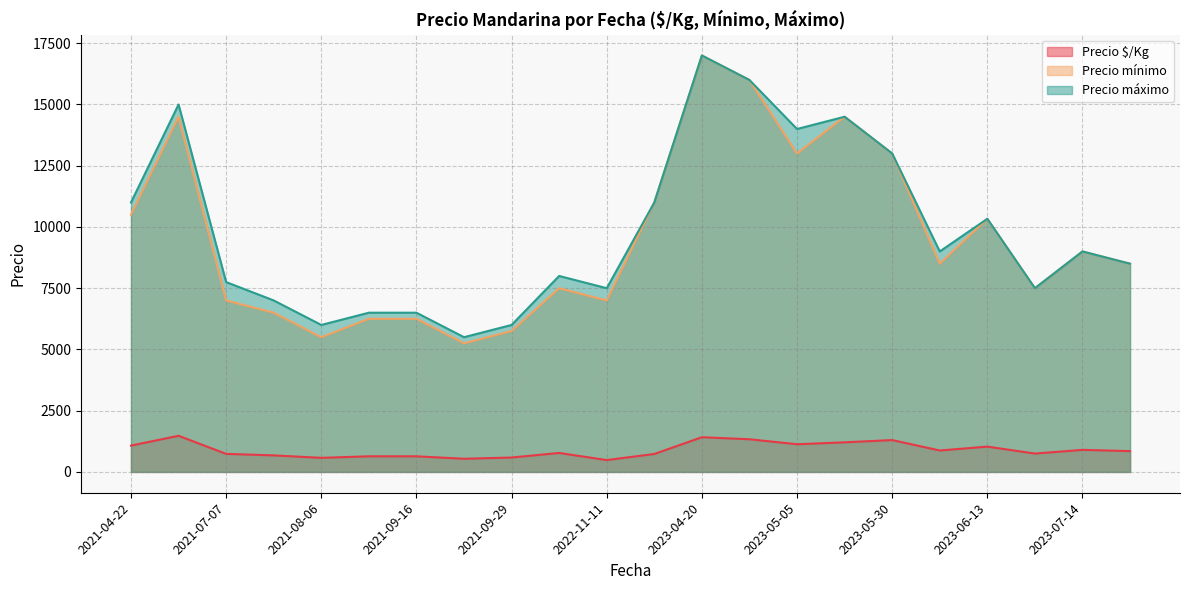

Does the chart display data point markers on the line(s)?

No